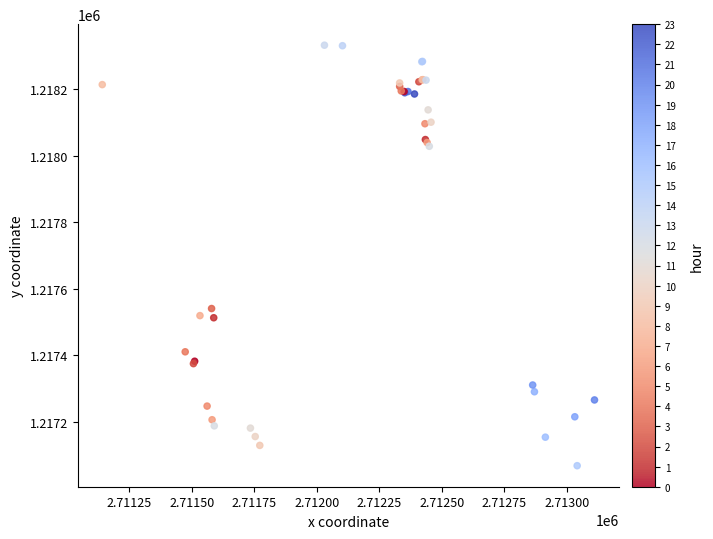

What Y value in the scatter plot is closest to 1217700?

1217540.5